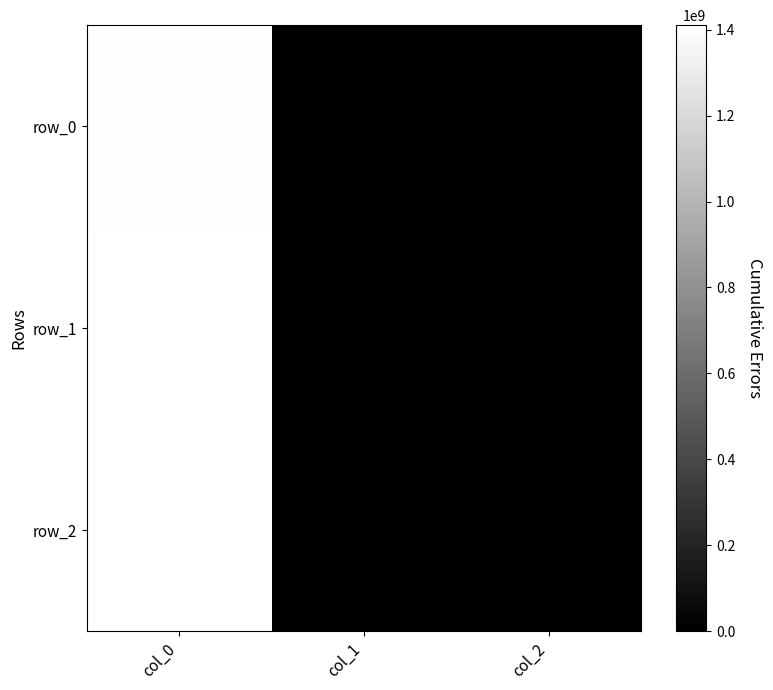

List the series in order of their peak value, highest first.

row_2, row_1, row_0